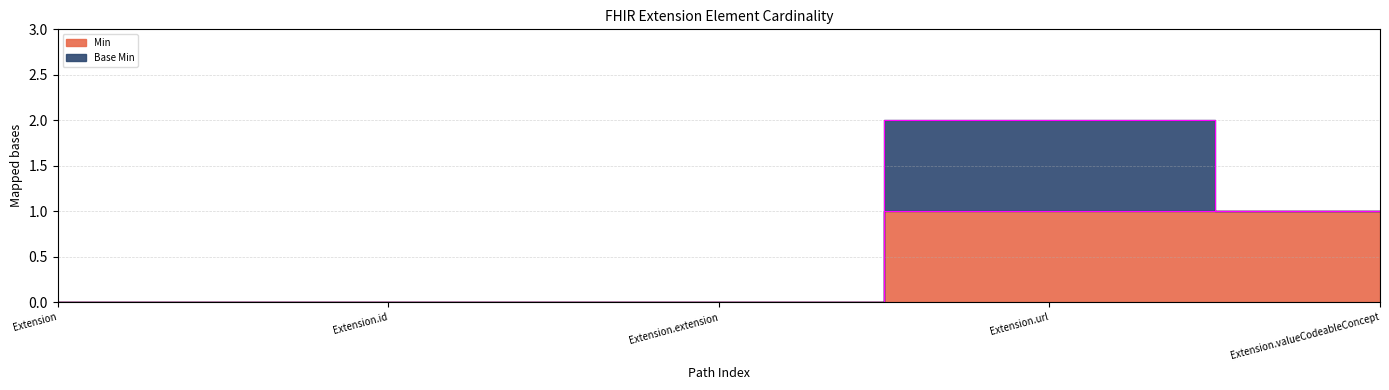

The value at Extension is 0. True or false?

False